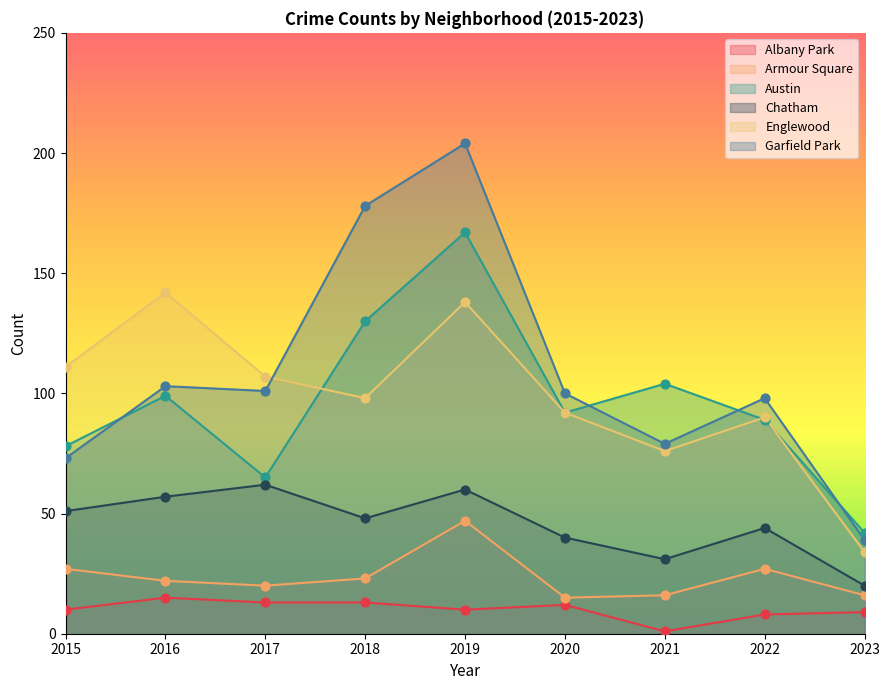

Which series has the largest Y range (max minus min)?

Garfield Park